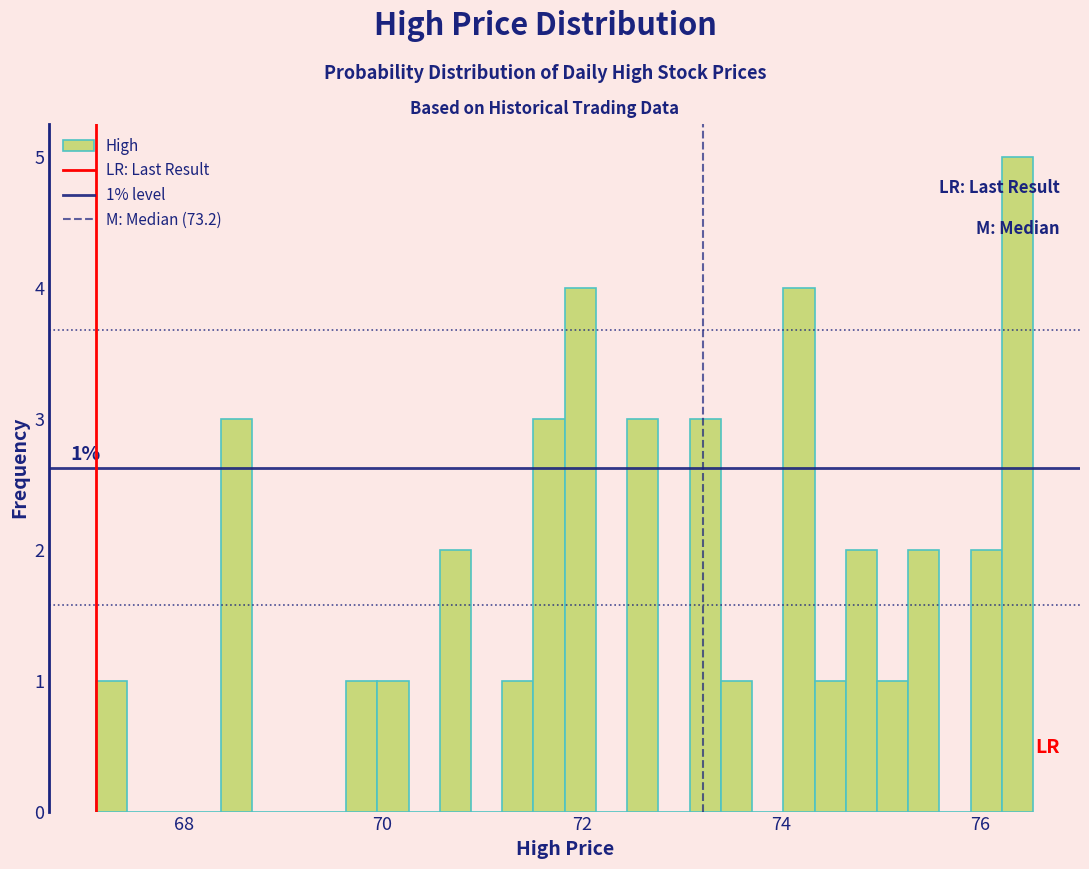

Around what value on the x-axis is the tallest bar? Give the approximate position of its centre, as read against the axis.

76.4